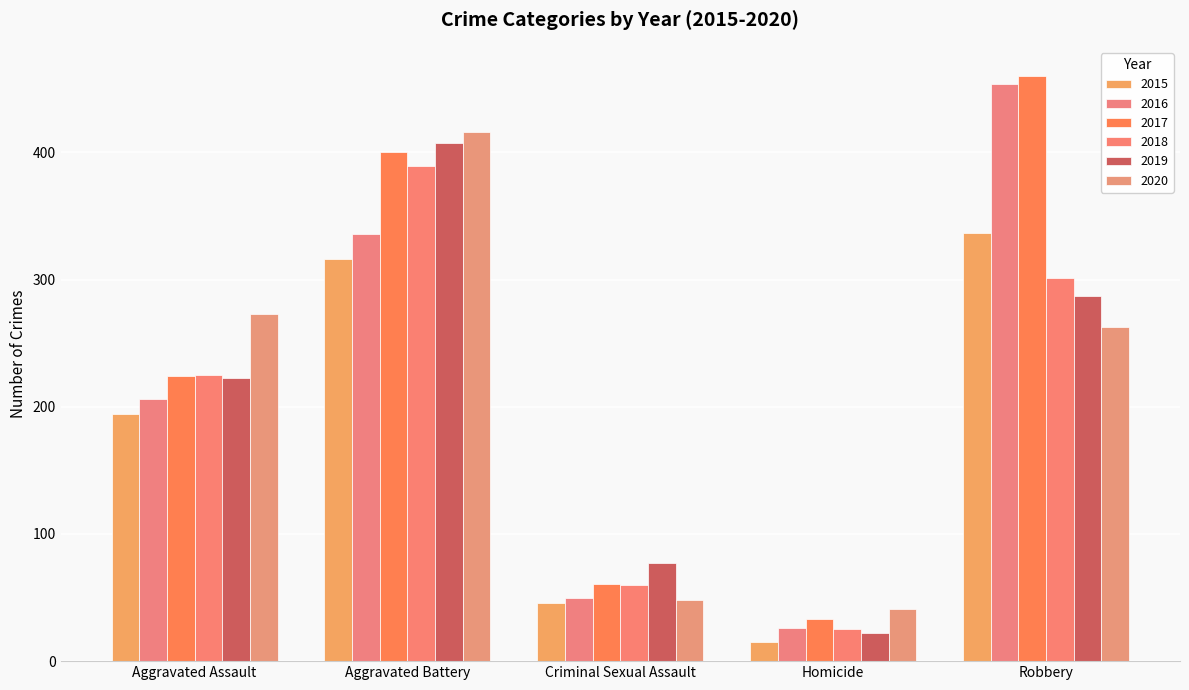

Count the number of categories in the chart.

5